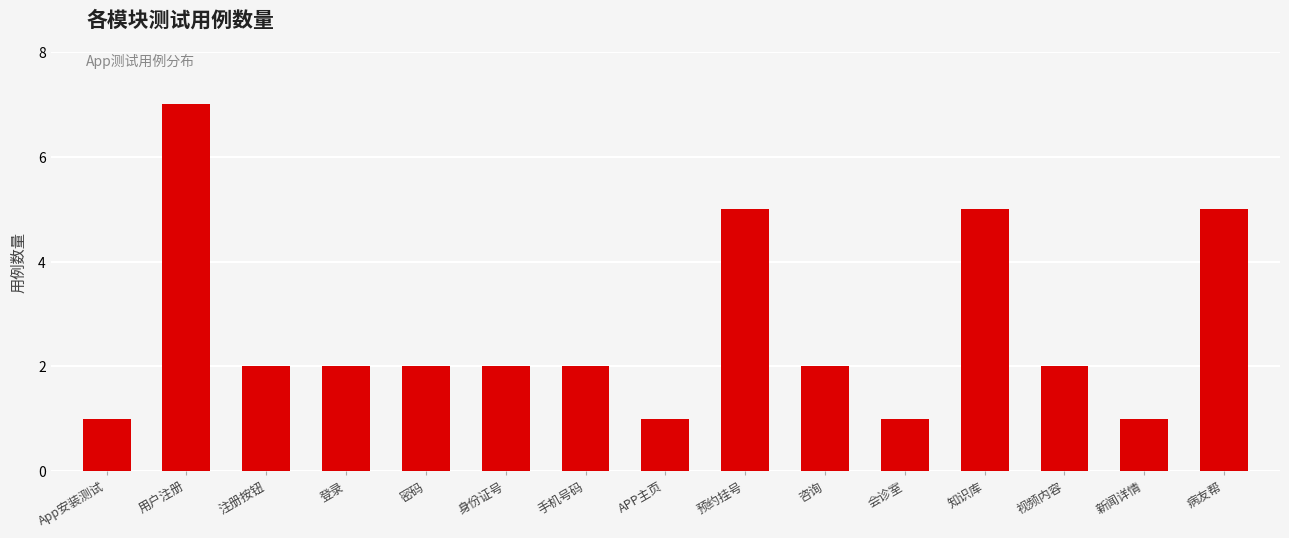

Read the value at 登录.

2